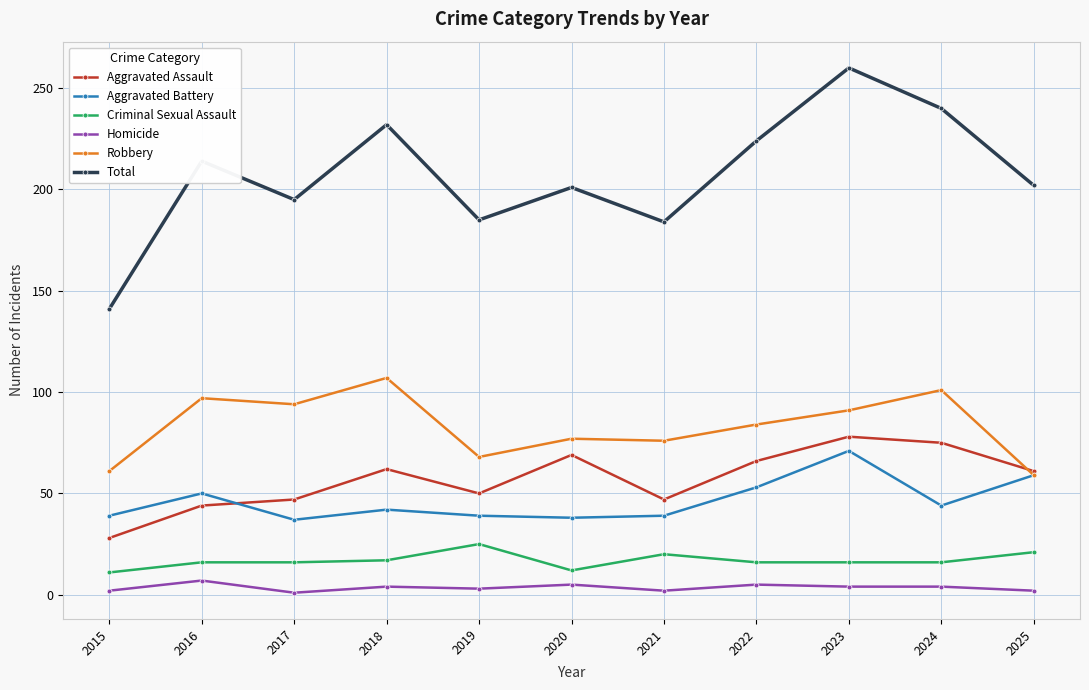

Rank the series at 2018 from highest to lowest value.

Total, Robbery, Aggravated Assault, Aggravated Battery, Criminal Sexual Assault, Homicide